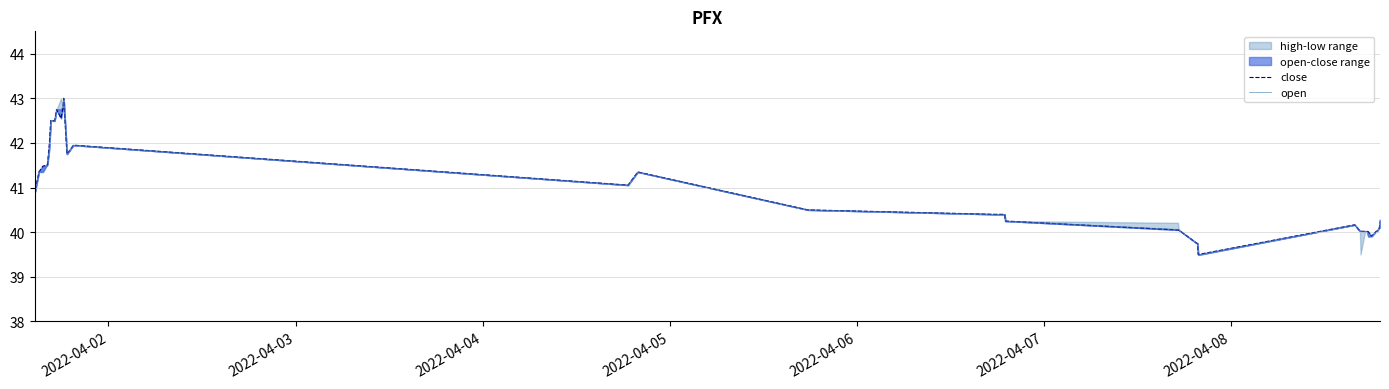

True or false: close and open cross at least once.

True